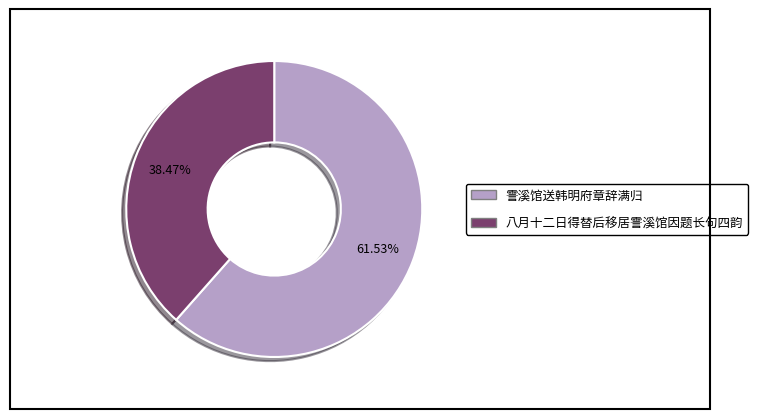

Which has a higher value, 八月十二日得替后移居霅溪馆因题长句四韵 or 霅溪馆送韩明府章辞满归?

霅溪馆送韩明府章辞满归